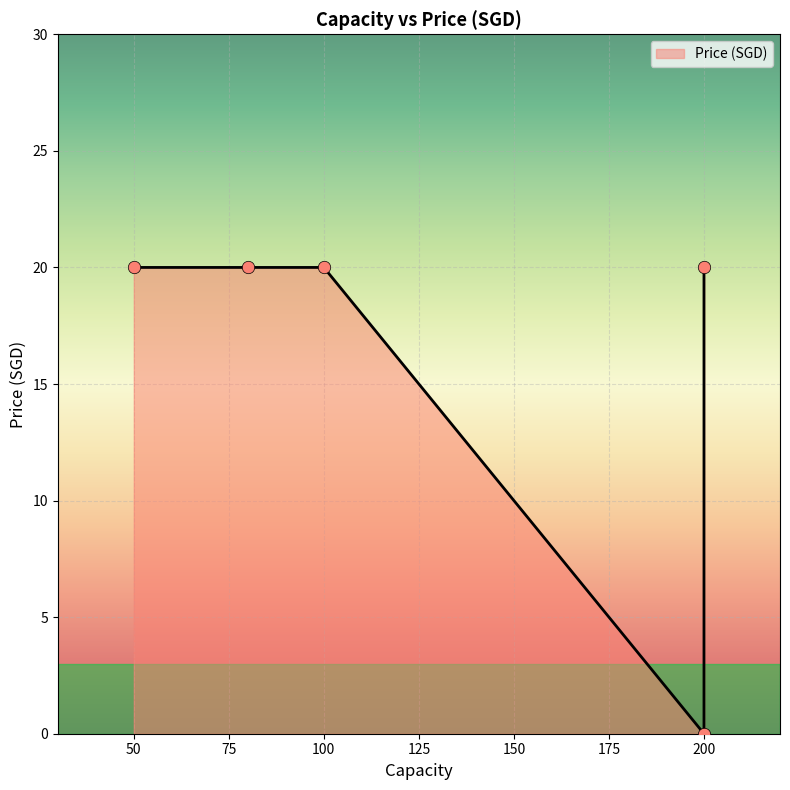

What is the change in value from 50 to 200?

-20